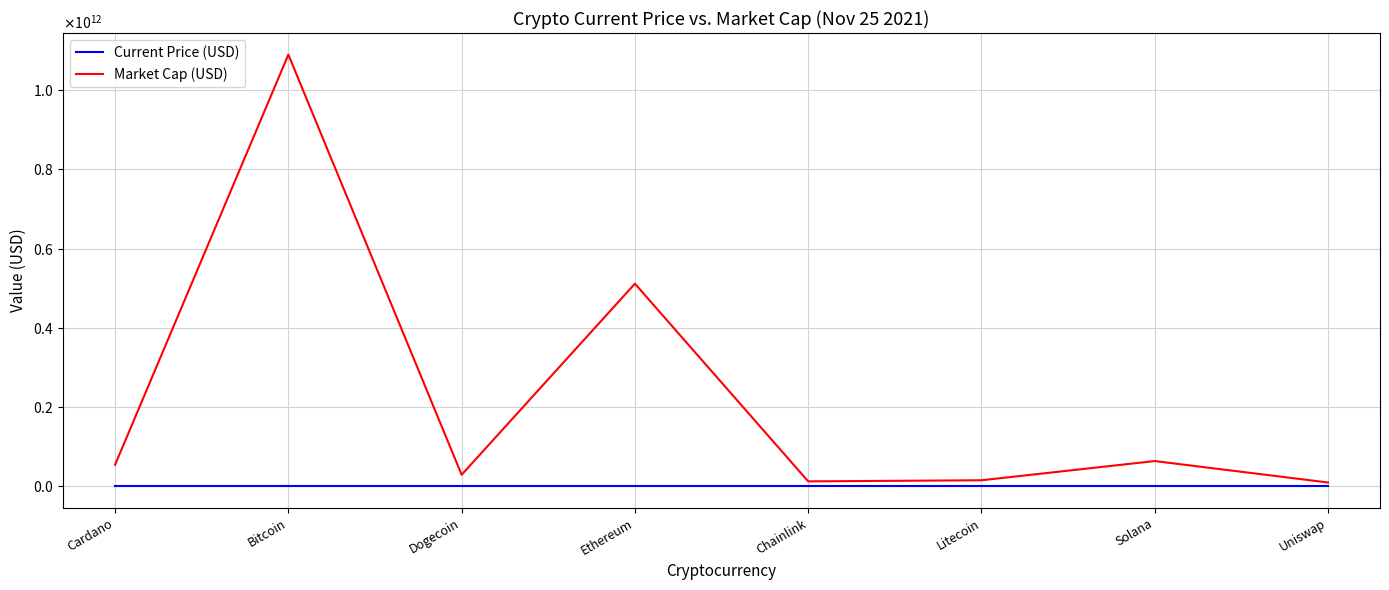

At how many categories does at least one series exceed 421739501232?

2